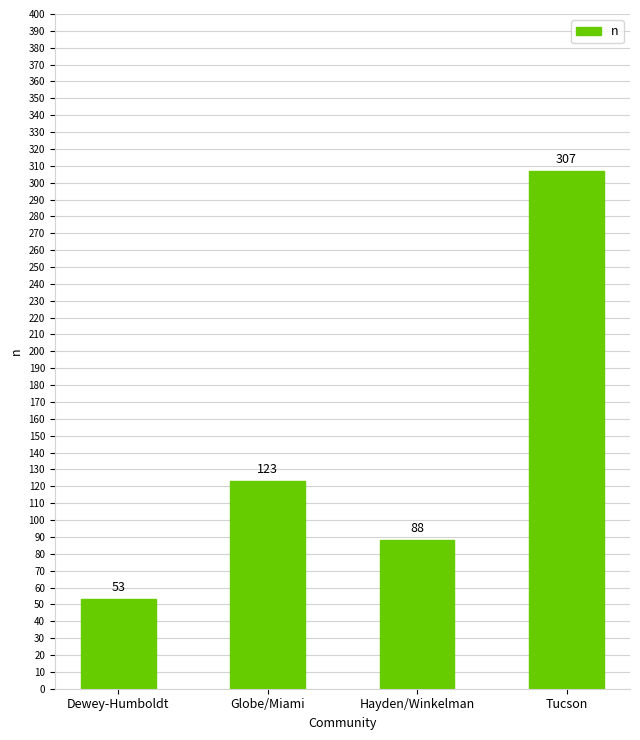

Does the chart contain any negative values?

No